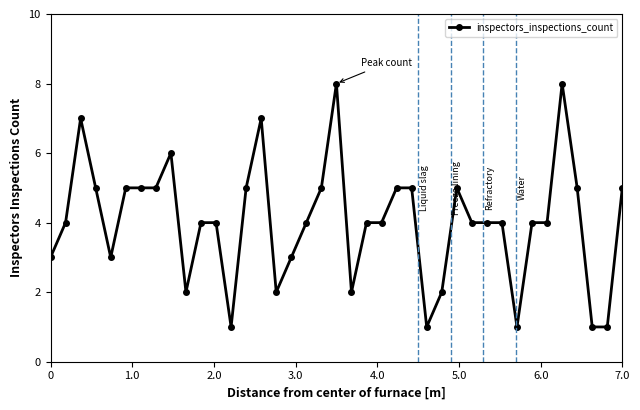

What is the value of the 17th point from the left?

3